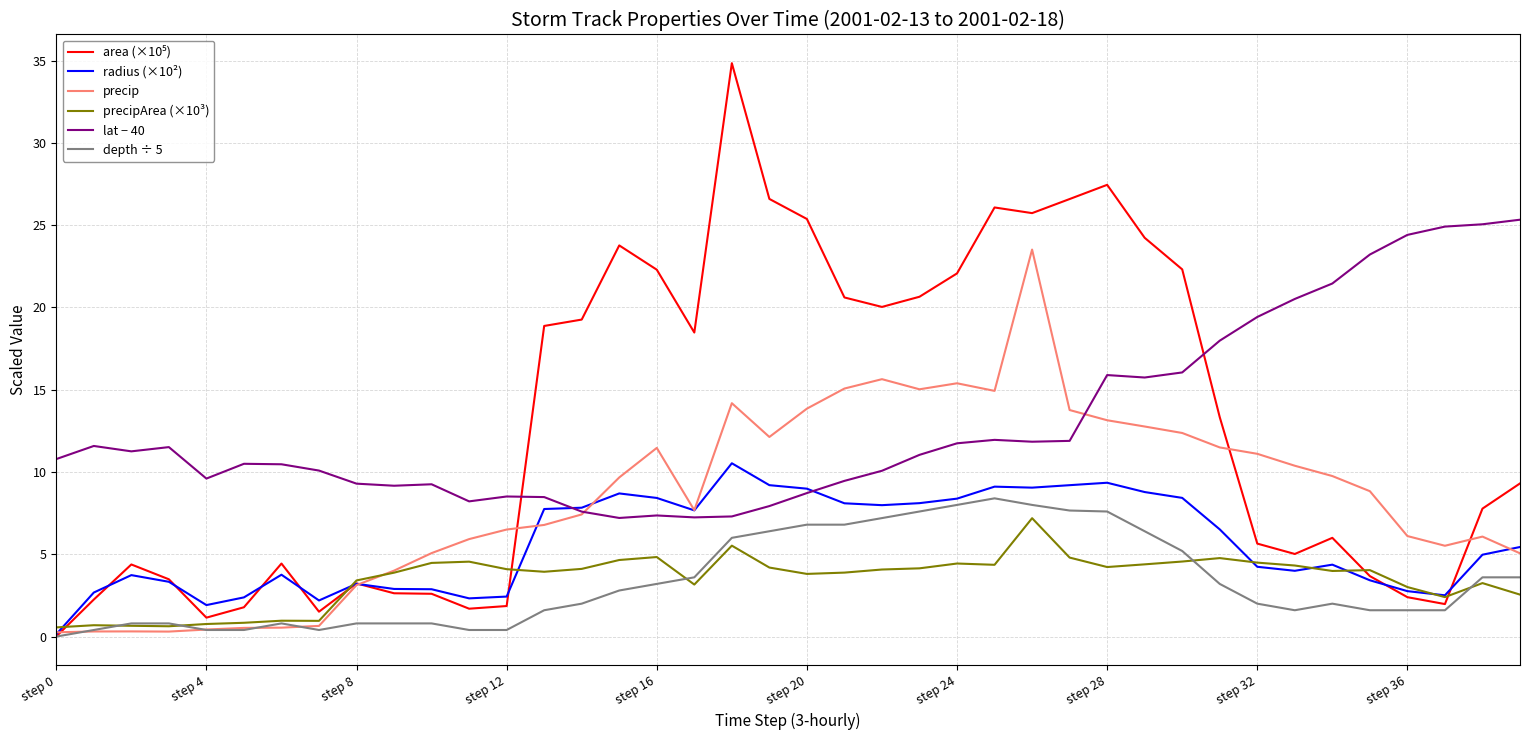

What is the maximum value shown in the chart?

34.8